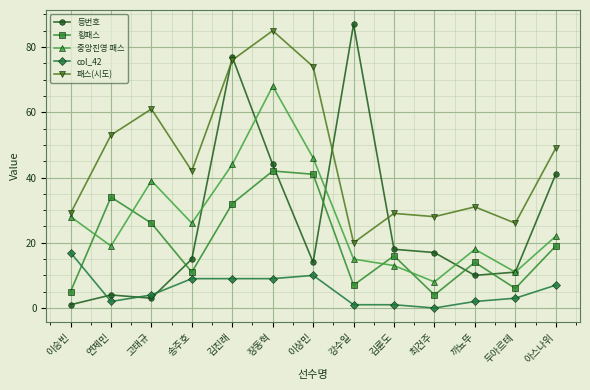

True or false: 중앙진영 패스 and 패스(시도) intersect in this chart.

False